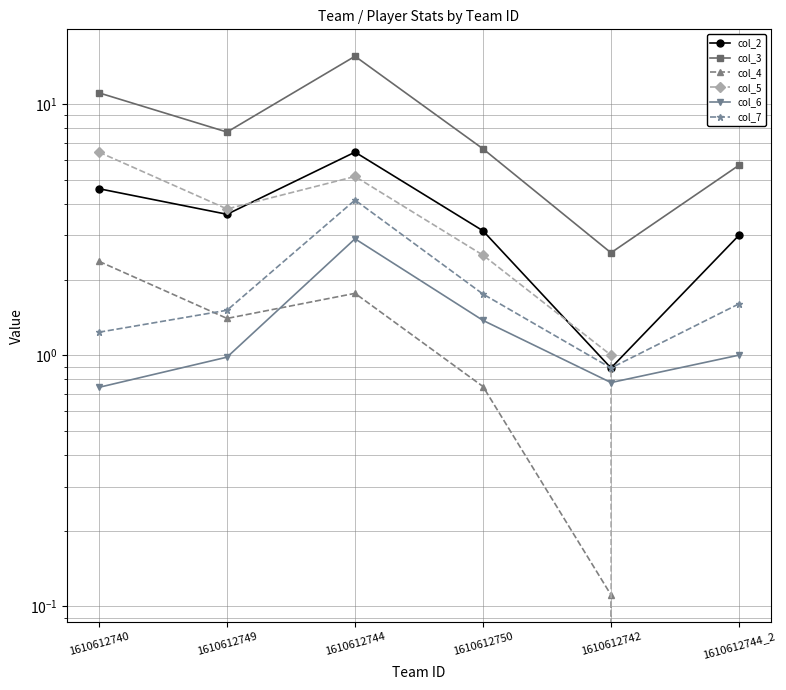

Which series has the widest spread of values?

col_3